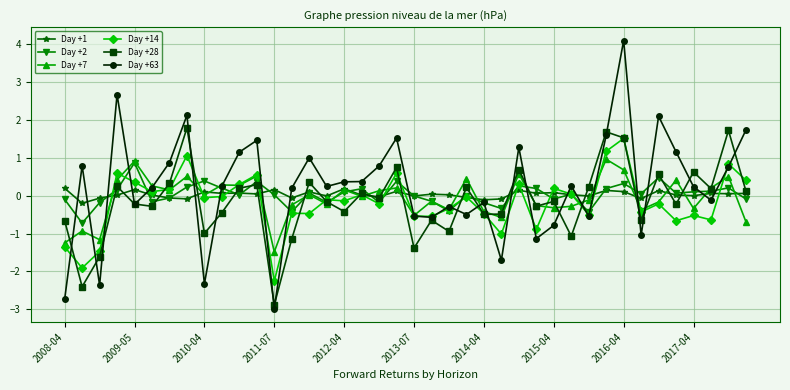

What is the highest value of the Day +14 series?

1.5